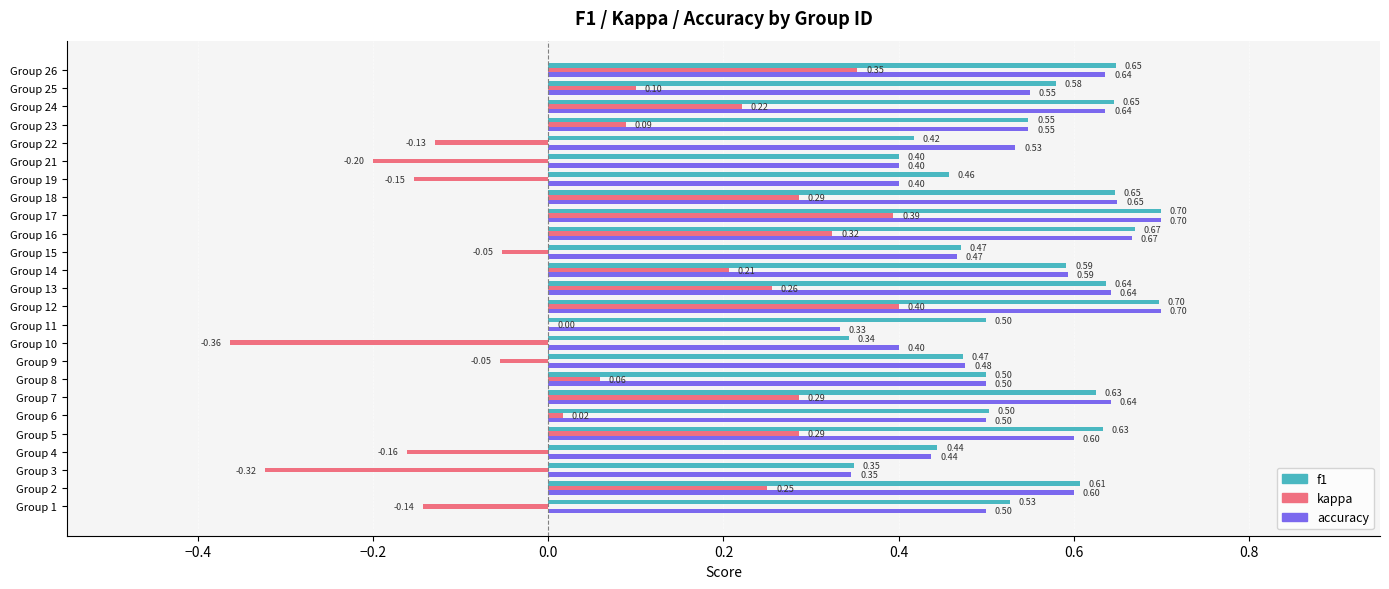

What is the sum of all f1 values?

13.6